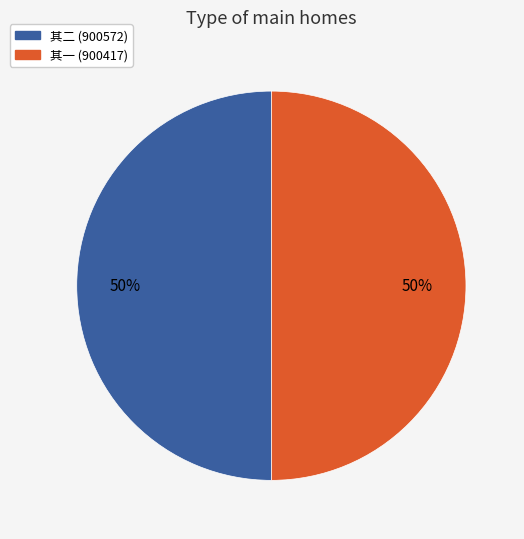

To the nearest percent, what percentage of the pie is 其一 (900417)?

50%